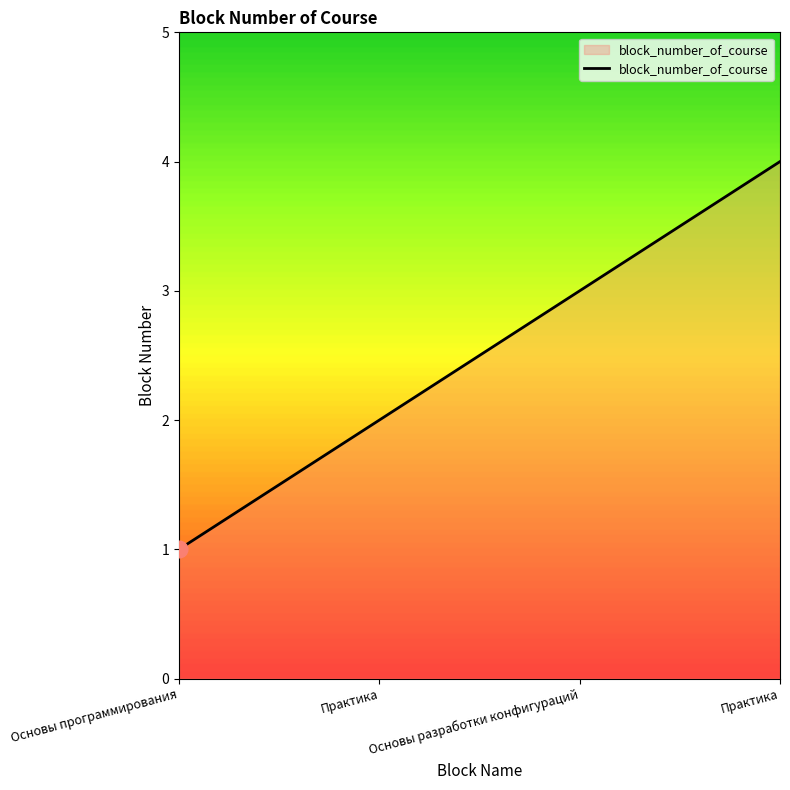

How many series are shown in this chart?

1